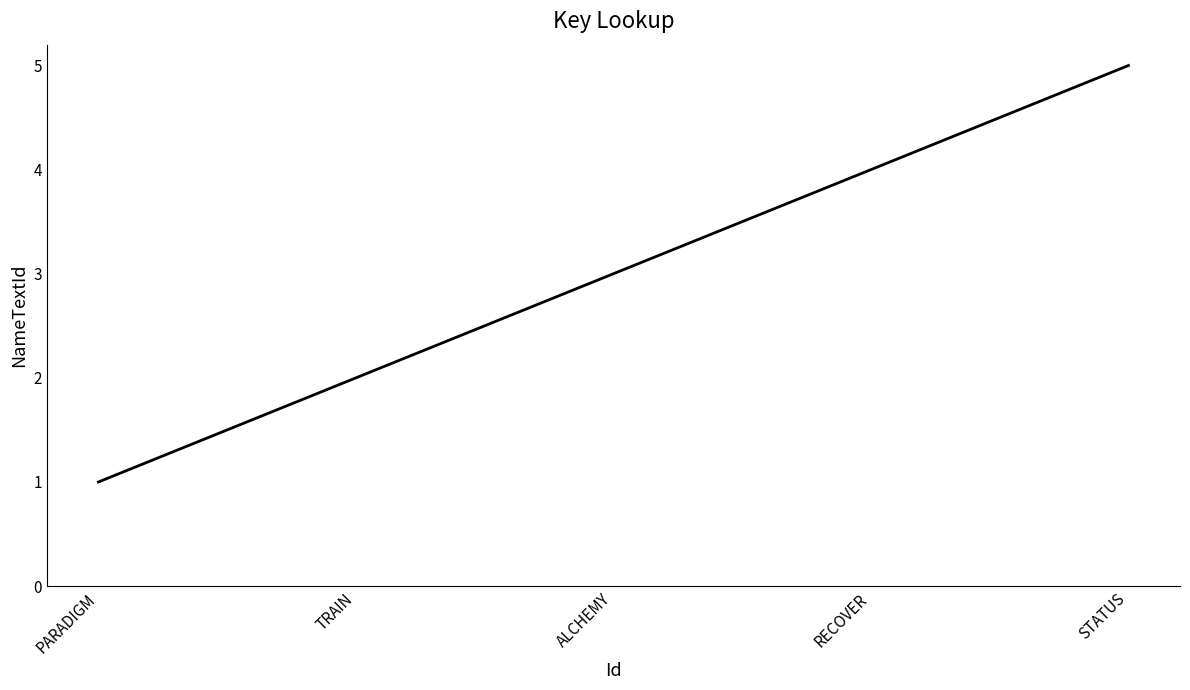

Reading right to left, transcribe all the data shown in this chart.

STATUS=5	RECOVER=4	ALCHEMY=3	TRAIN=2	PARADIGM=1